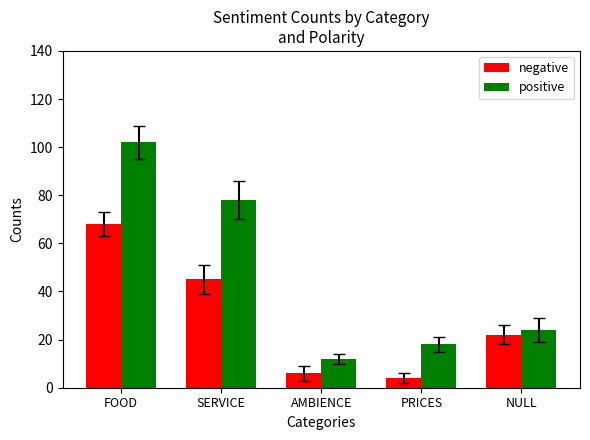

At which label is negative closest to 36?

SERVICE